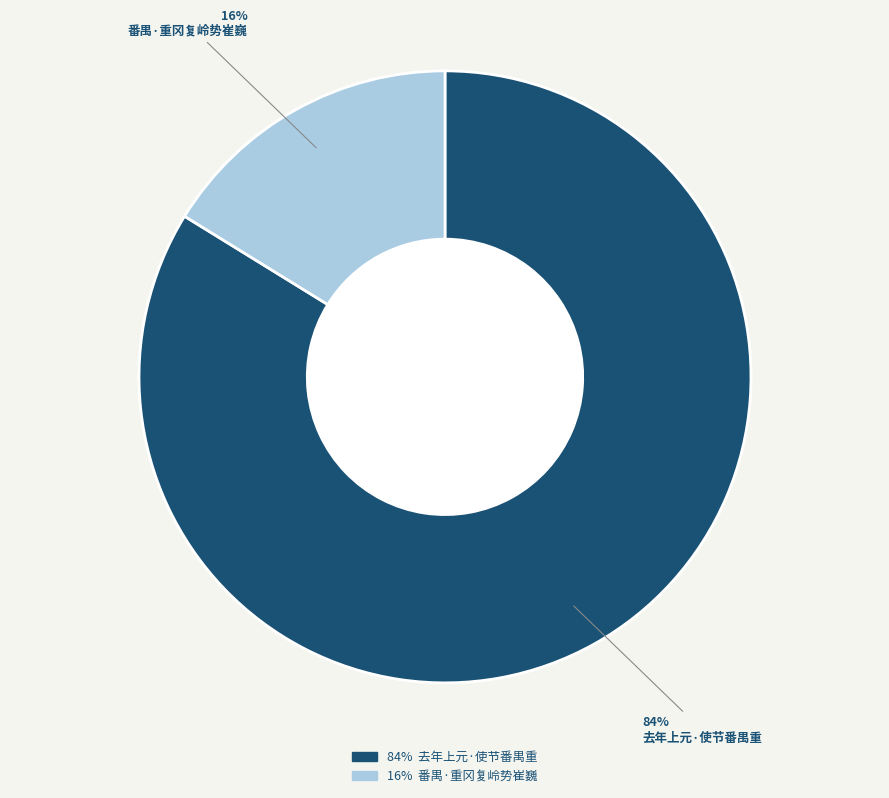

Count the number of slices in the pie.

2